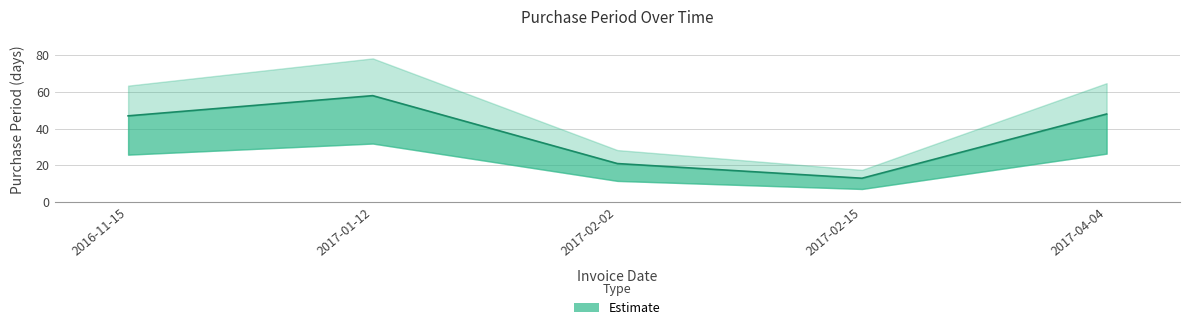

Reading left to right, what are all the values shown in this chart?

2016-11-15=47	2017-01-12=58	2017-02-02=21	2017-02-15=13	2017-04-04=48